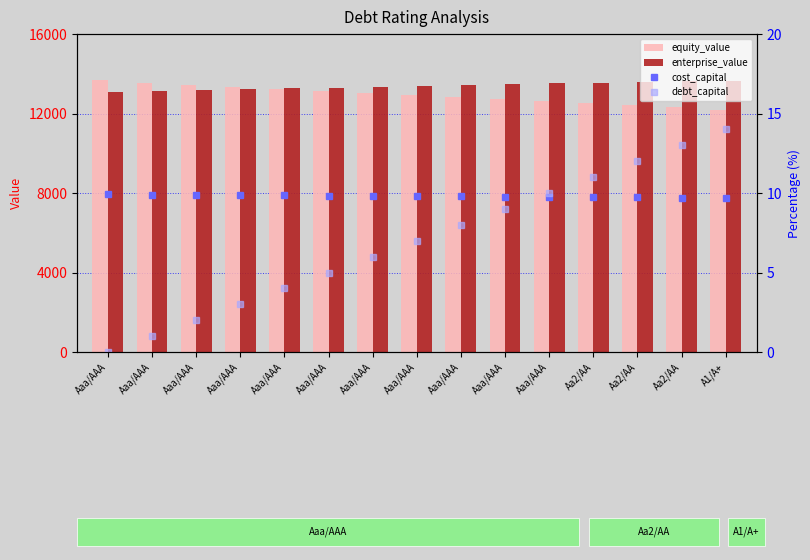

Count the number of data series in this chart.

4